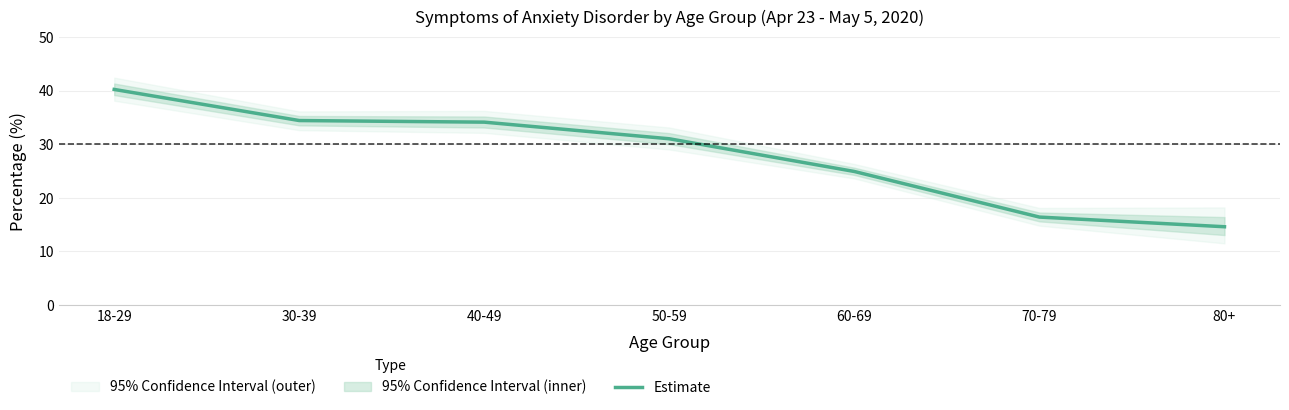

Reading left to right, transcribe all the data shown in this chart.

40.2	34.4	34.1	31.0	24.9	16.4	14.6